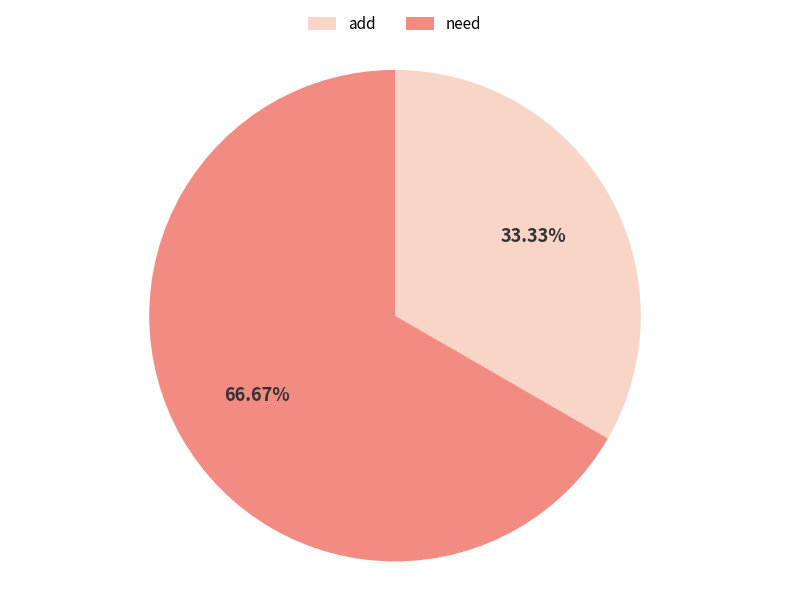

Is it true that need is 67% of the pie?

True